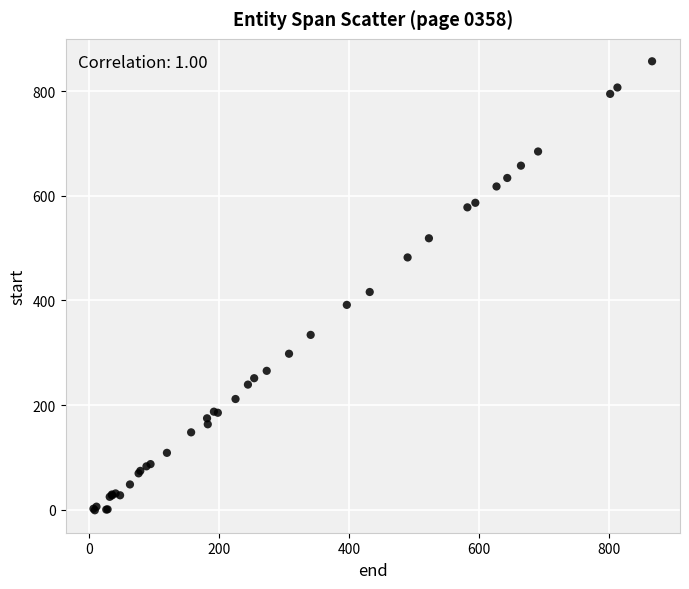

What Y value in the scatter plot is closest to 428?

416.2